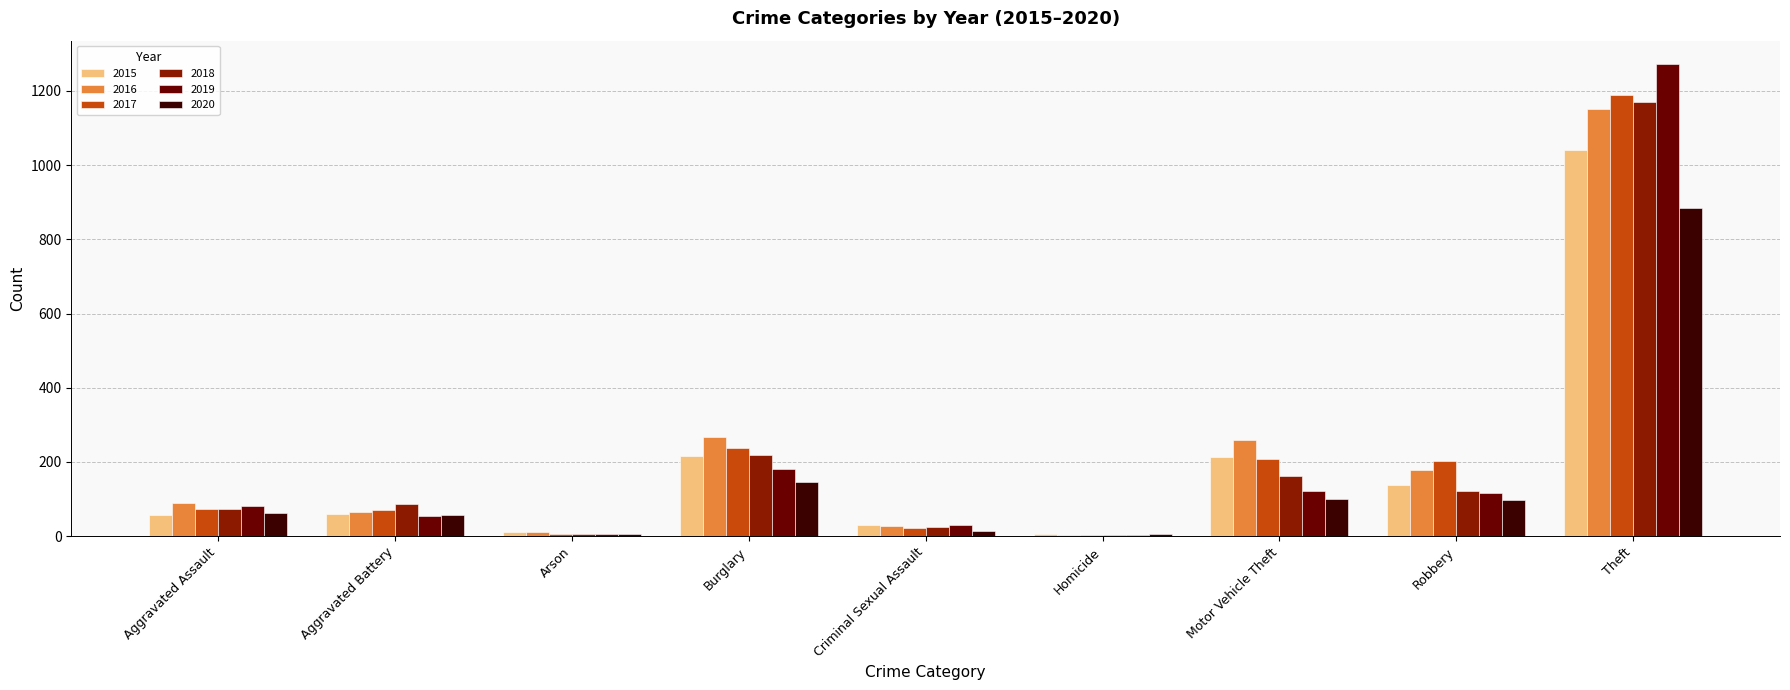

Is it true that 2018 equals 1982 at Theft?

False